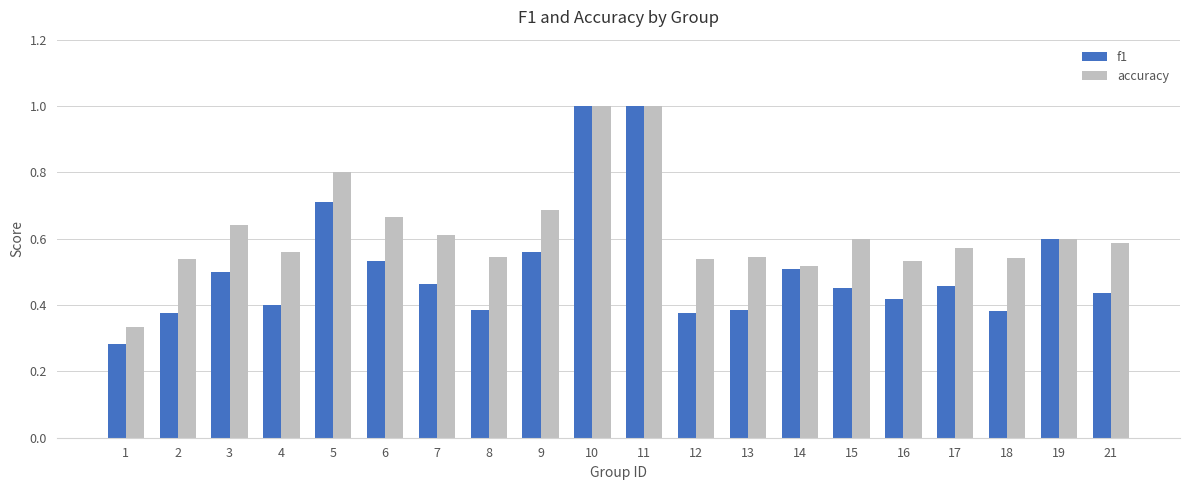

The value of accuracy at 21 is 0.9. True or false?

False